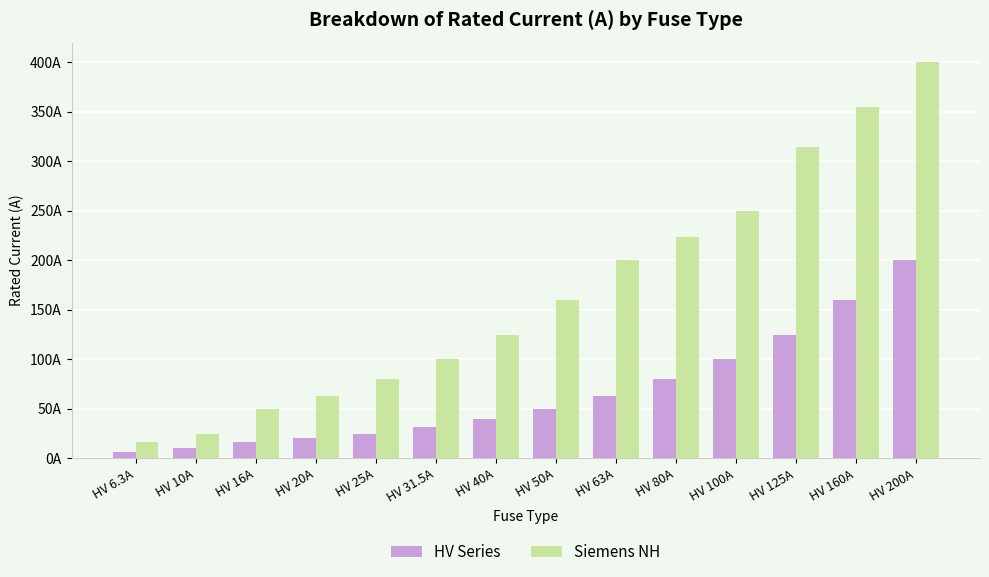

What is the difference between the second highest and second lowest values in the HV Series series?

150.0